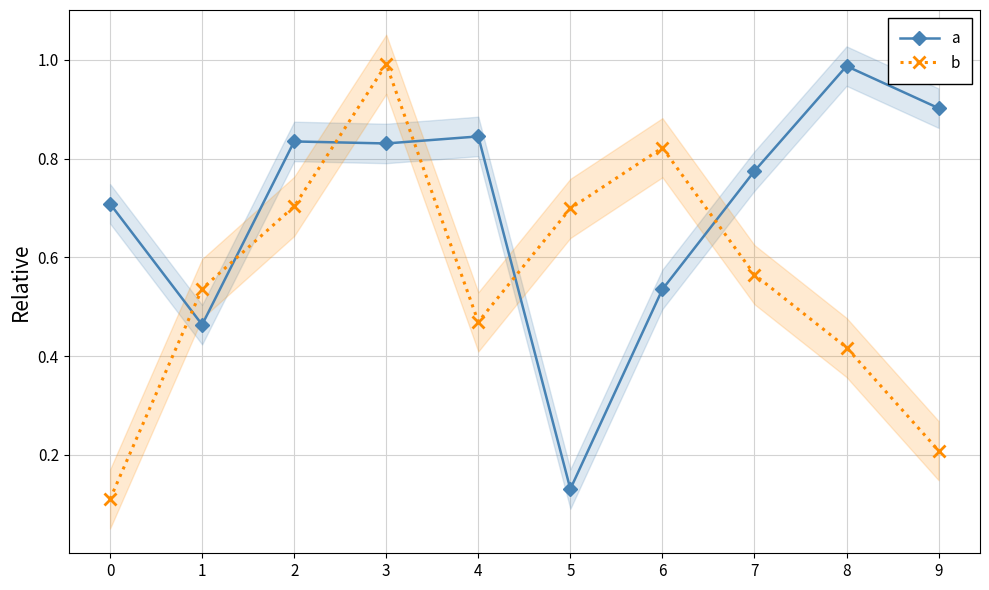

How many intersections are there between a and b?

6